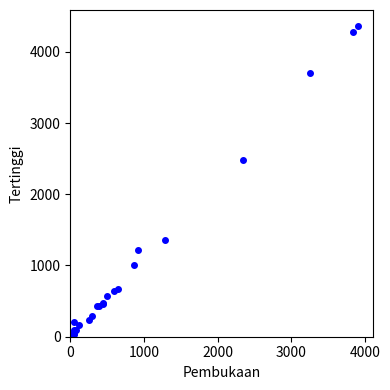

What Y value in the scatter plot is closest to 2184?

2487.7